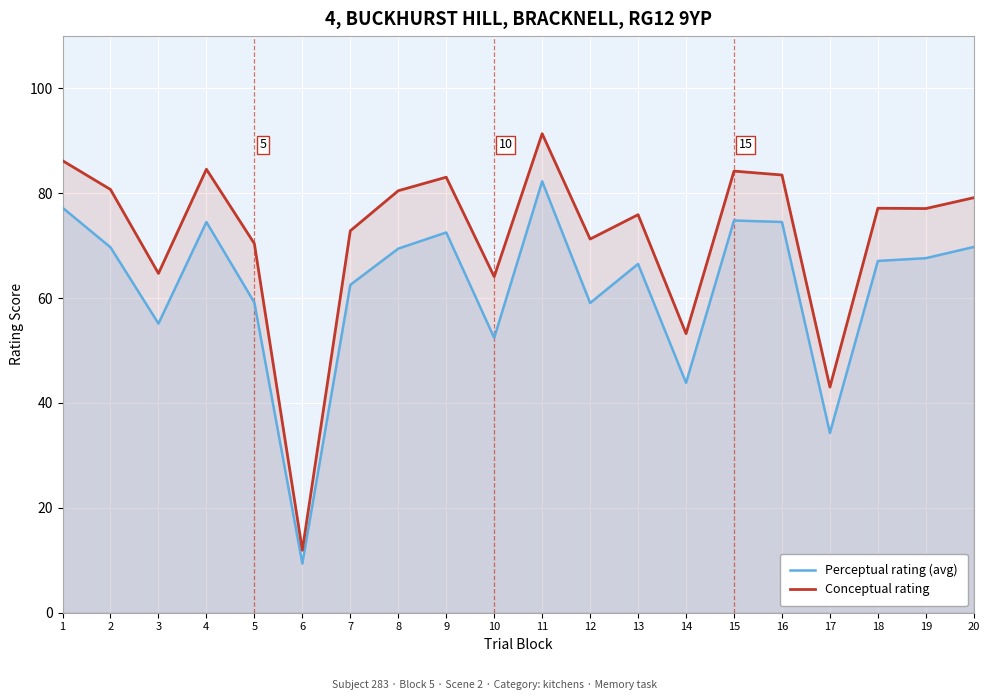

What is the average value of the Conceptual rating series?

71.7